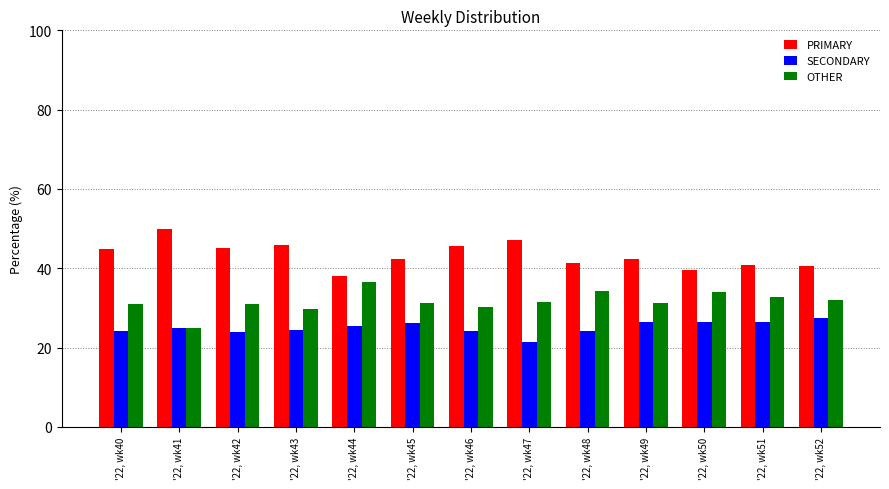

The OTHER series shows 55.1 at '22, wk51. True or false?

False